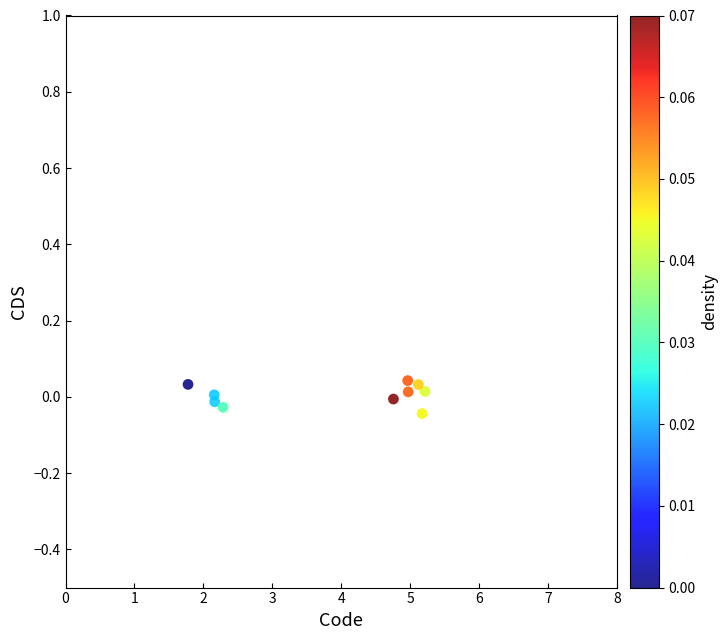

What is the range of X values (max minus min)?

3.4